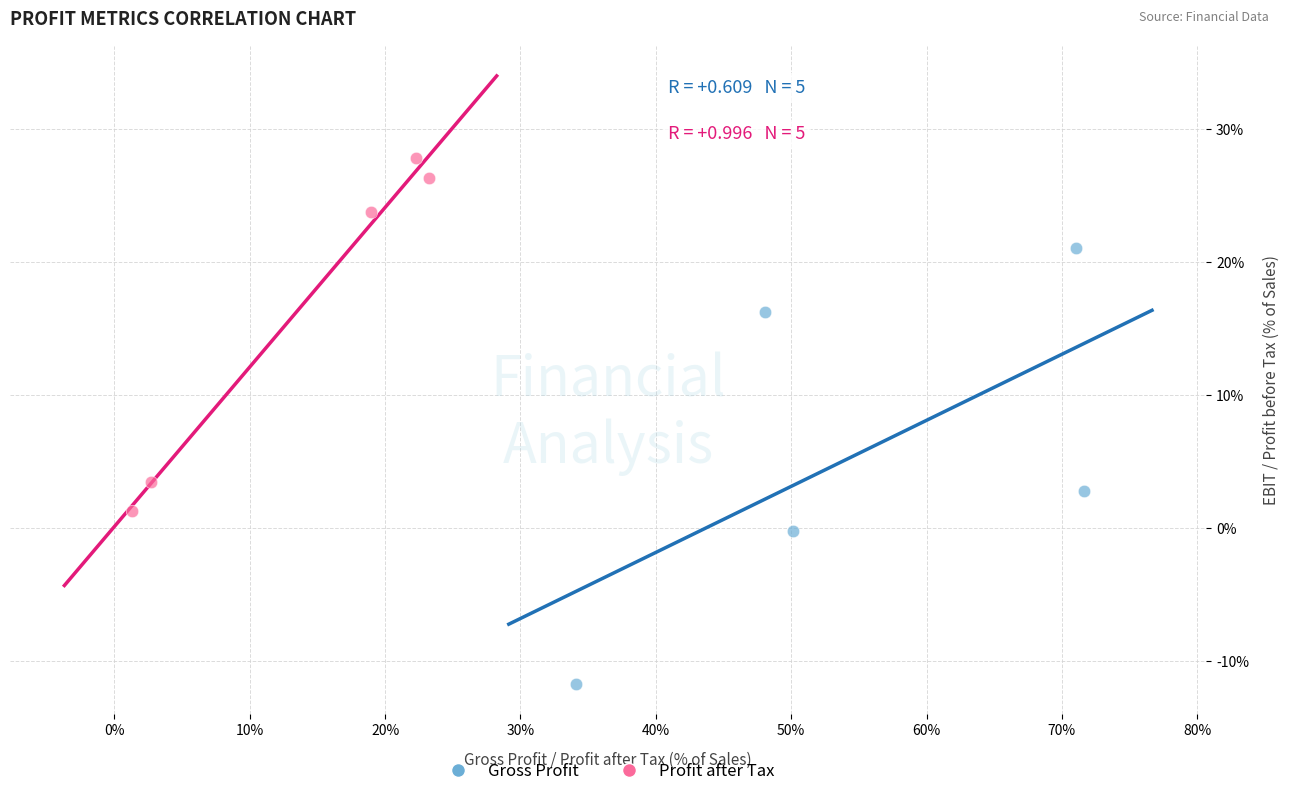

What are all the series names shown in the legend?

Gross Profit, Profit after Tax